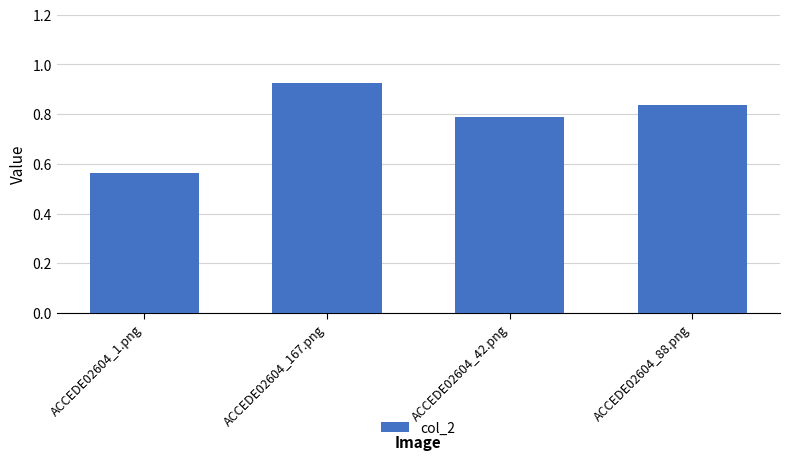

What is the label of the 2nd bar from the right?

ACCEDE02604_42.png